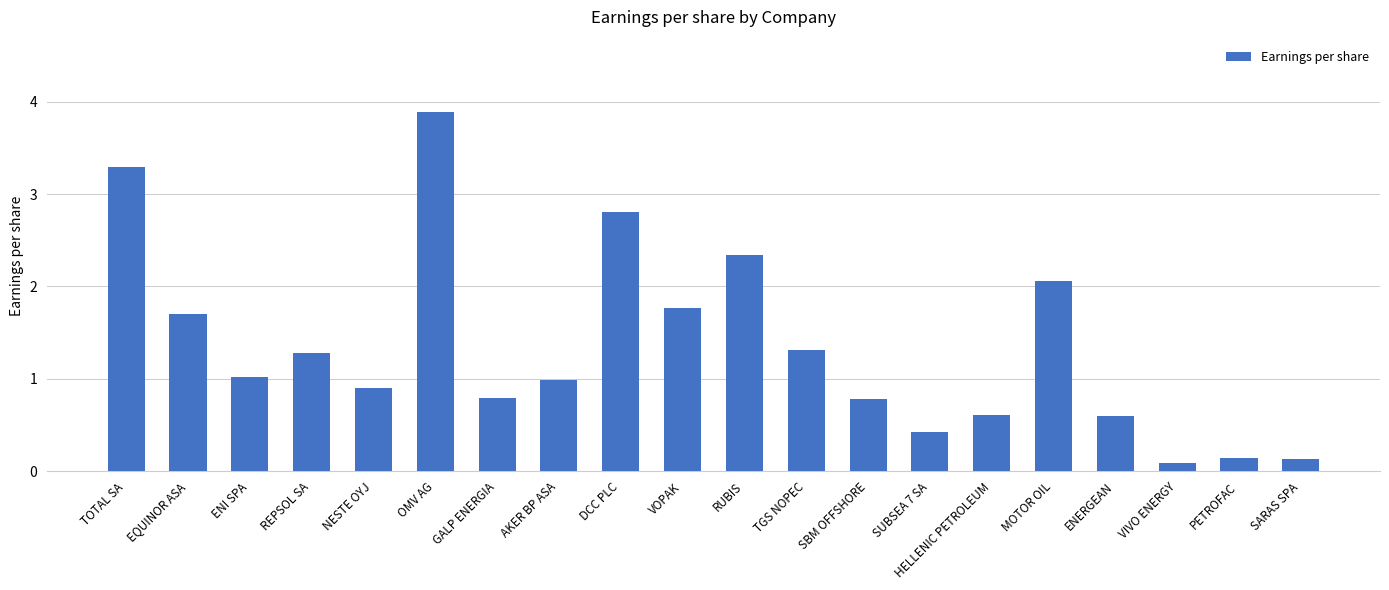

What is the maximum value shown in the chart?

3.9